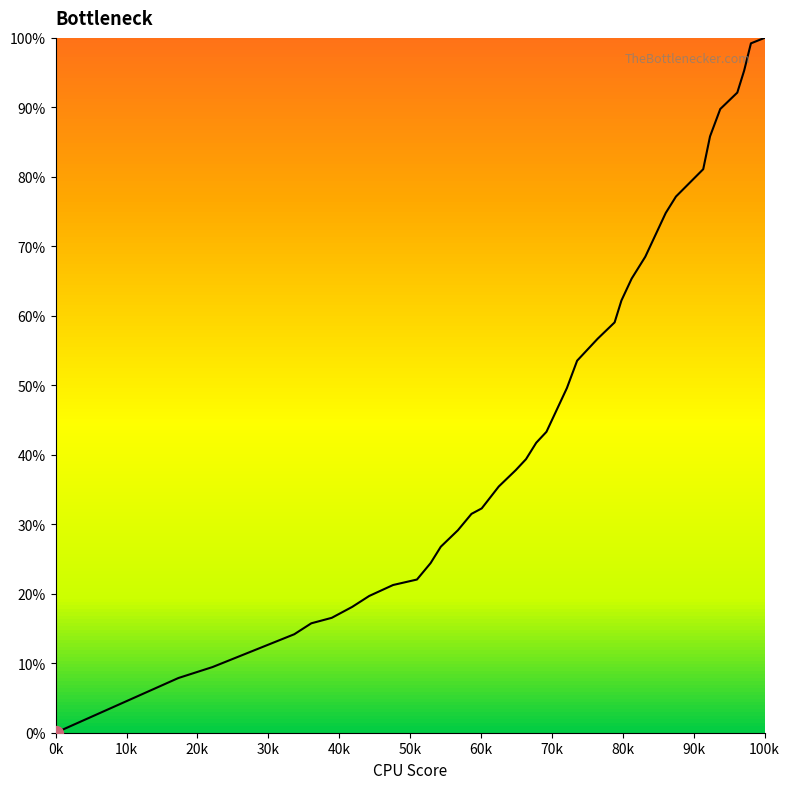

True or false: the data has more than 0 interior local peaks.

False